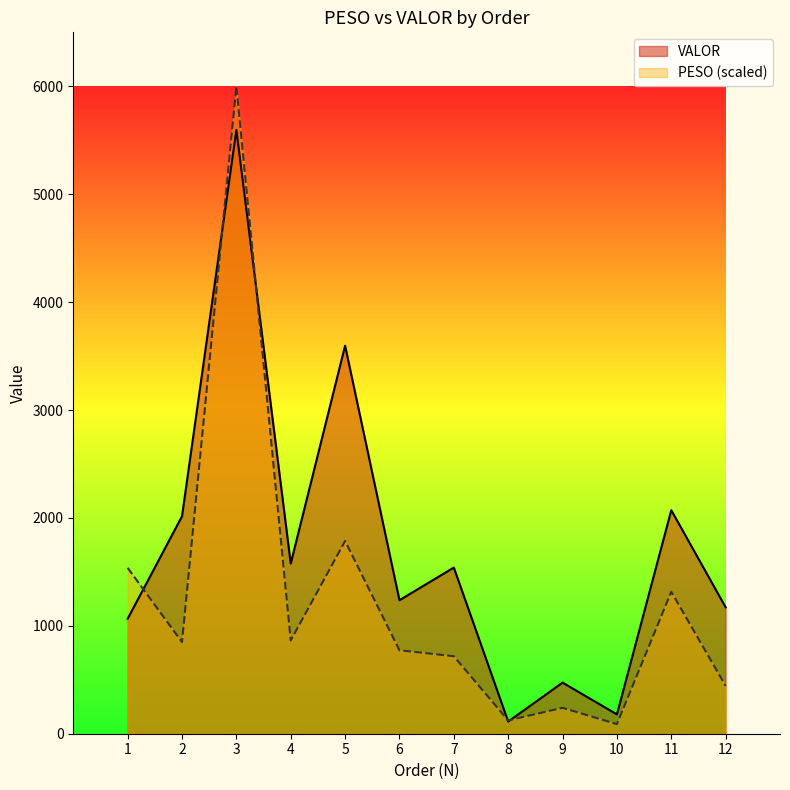

At how many categories does at least one series exceed 1768?

4